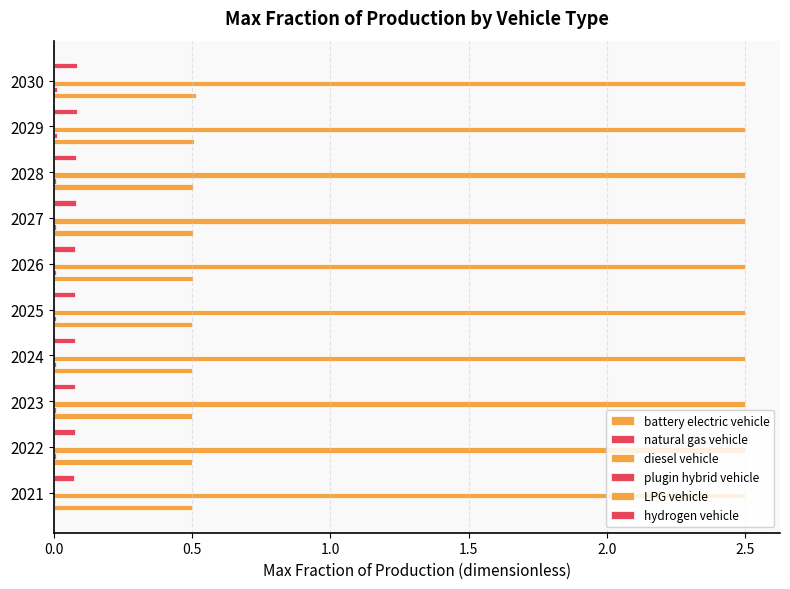

How many distinct data groups are displayed?

6